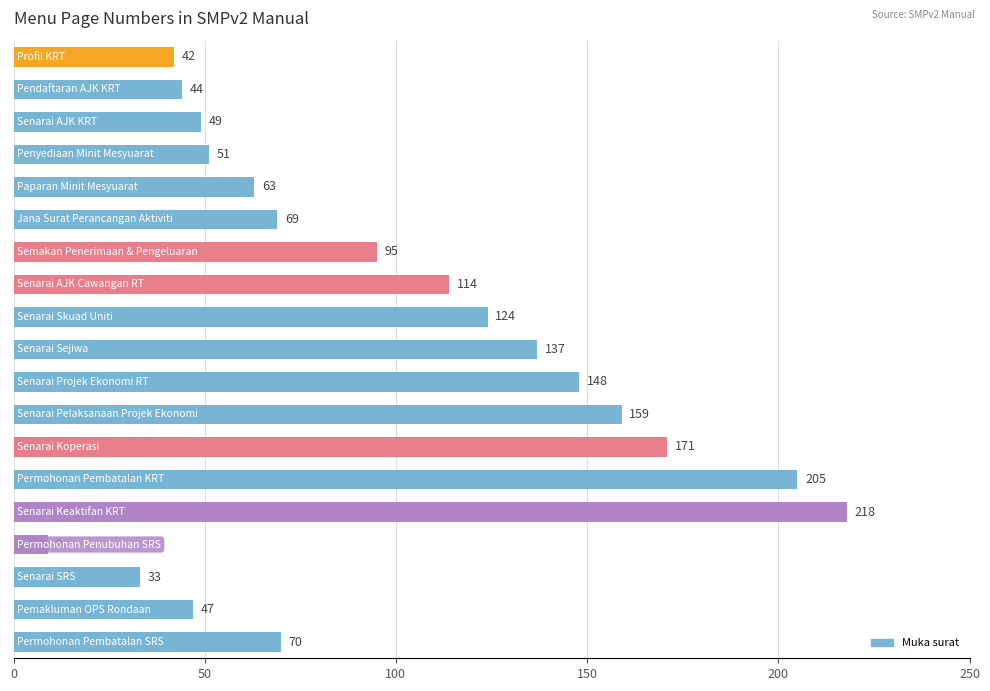

What is the sum of all values?

1848